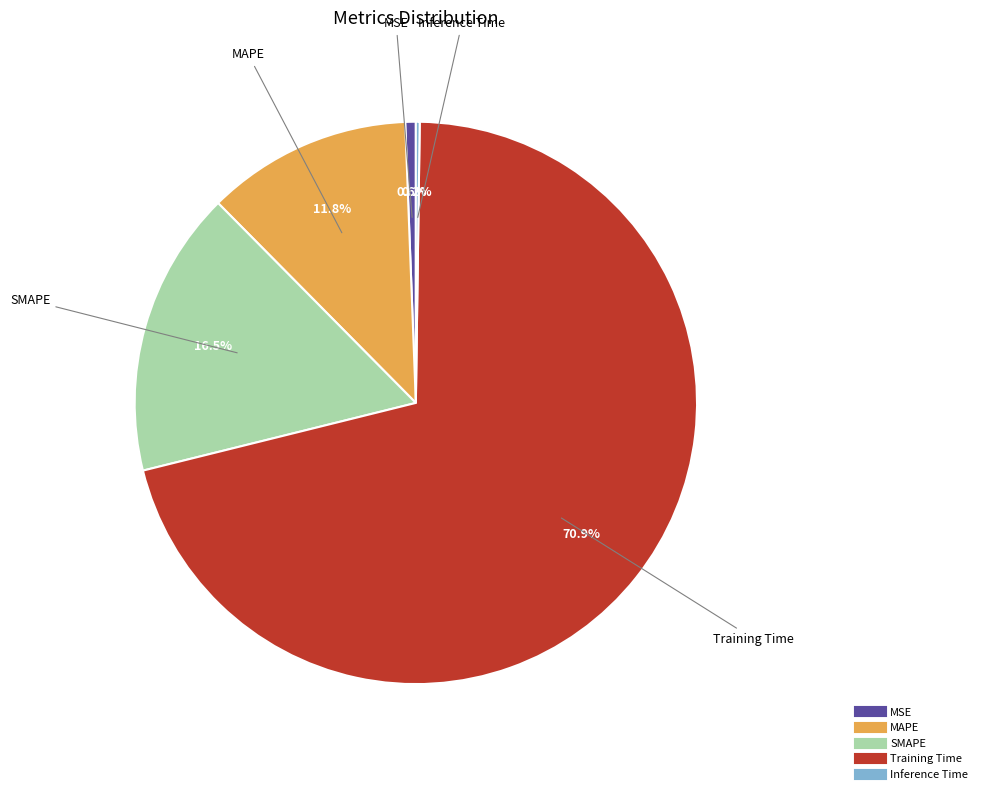

Is there a majority slice in this chart?

Yes